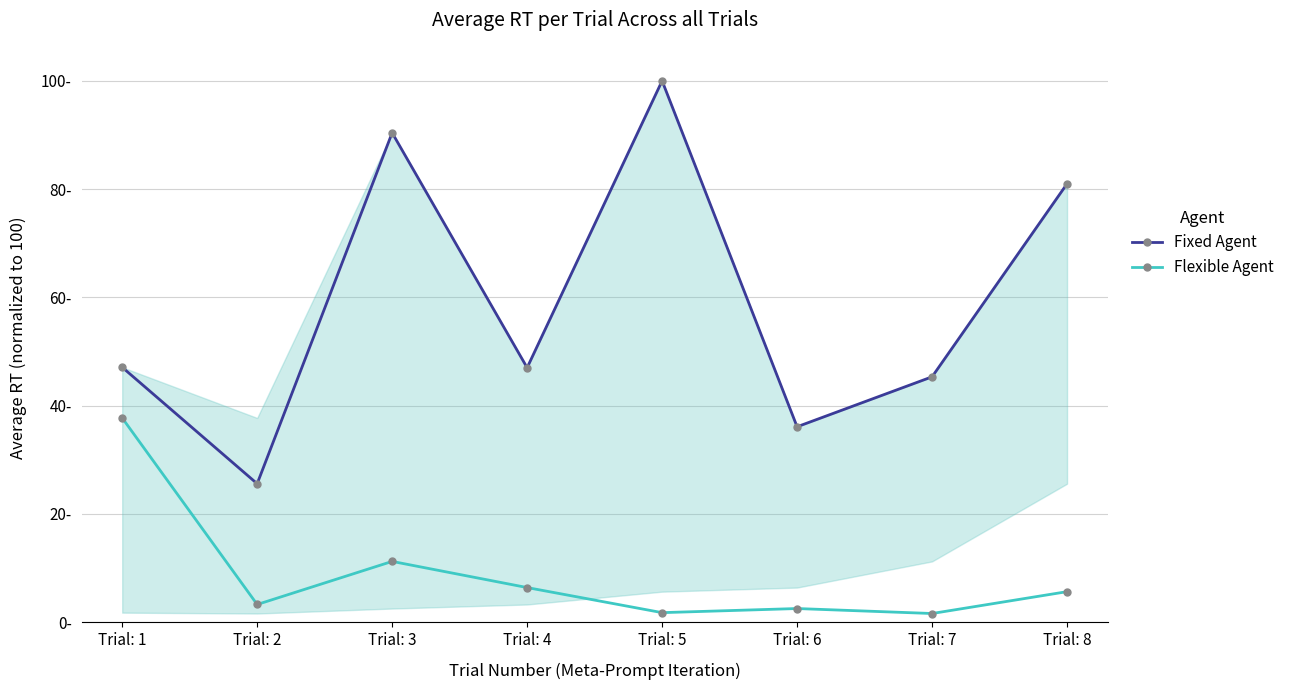

What is the difference between the highest and lowest values at Trial: 3?

79.2